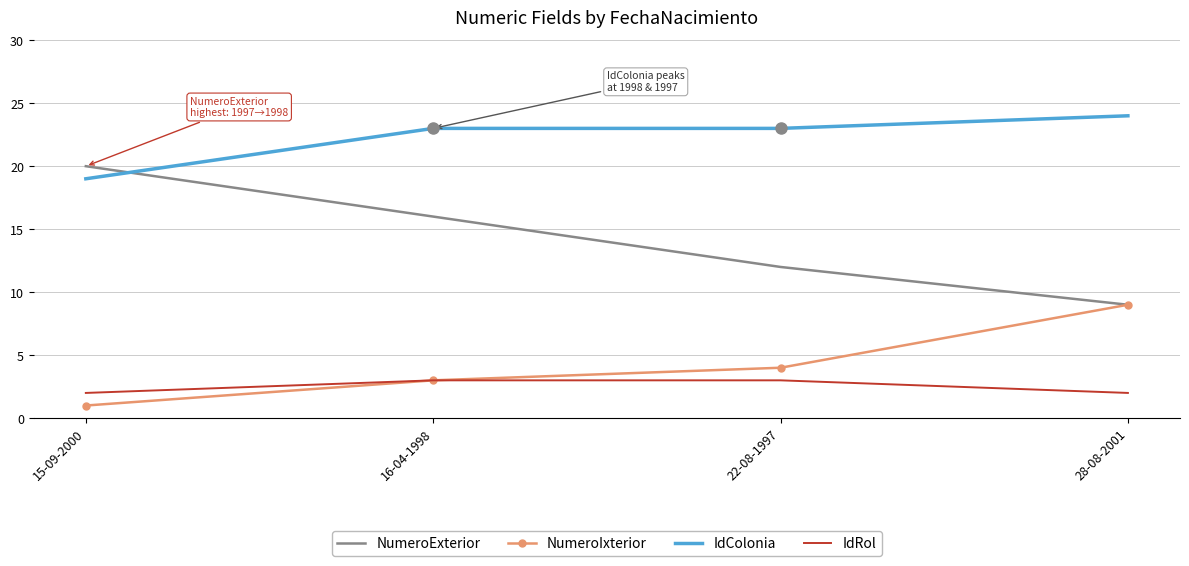

The IdRol series shows 3 at 16-04-1998. True or false?

True